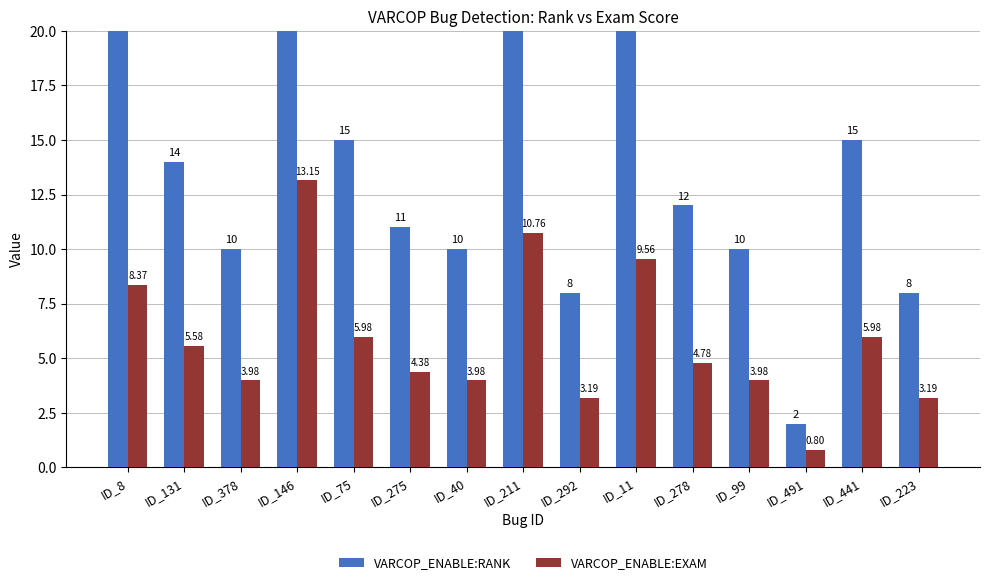

Is it true that VARCOP_ENABLE:RANK equals 3.1 at ID_99?

False